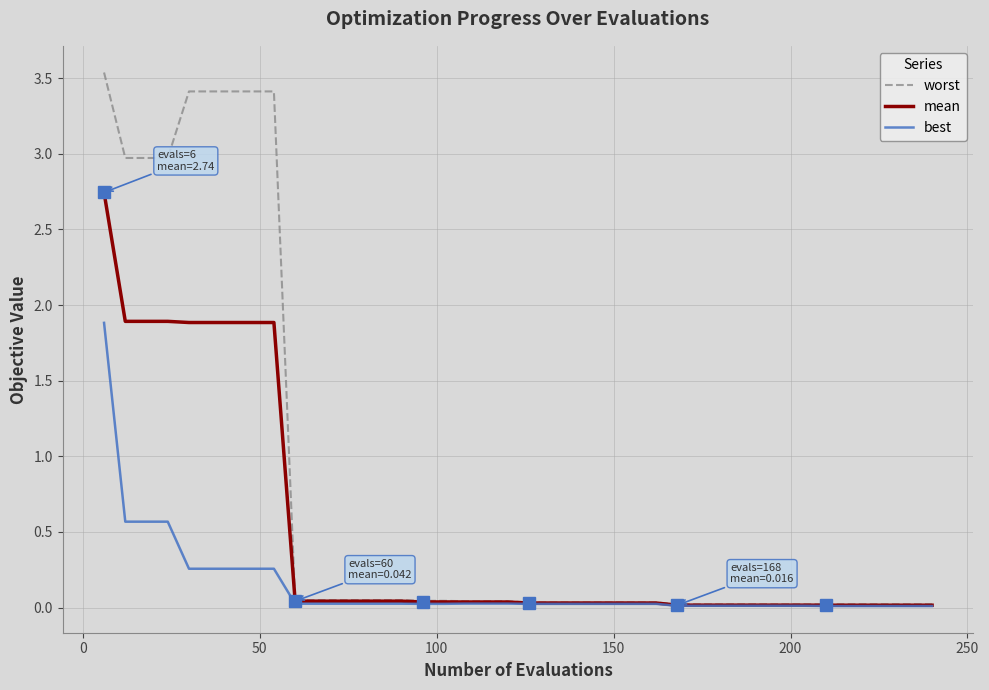

What is the maximum value for best?

1.9